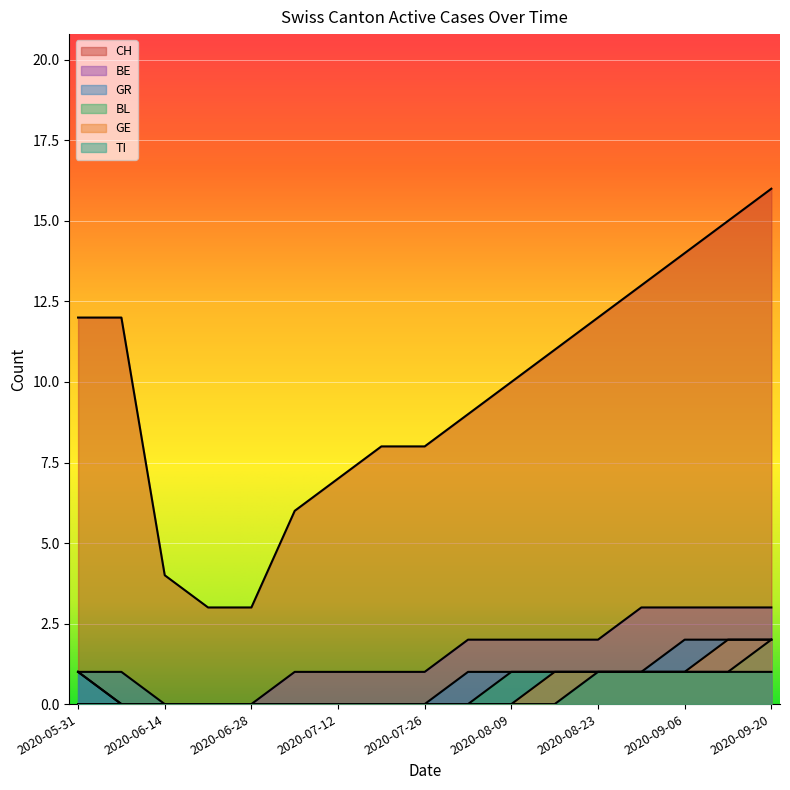

The TI series shows 0 at 2020-08-23. True or false?

False